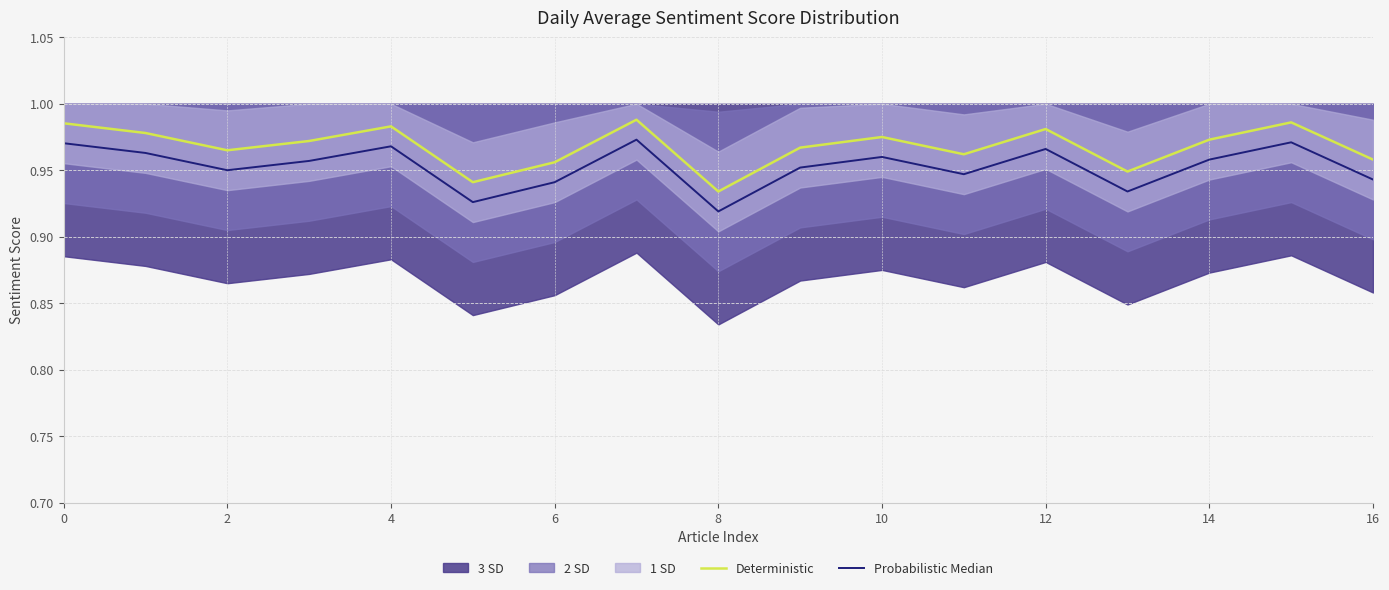

The Deterministic series shows 1.3 at 8. True or false?

False